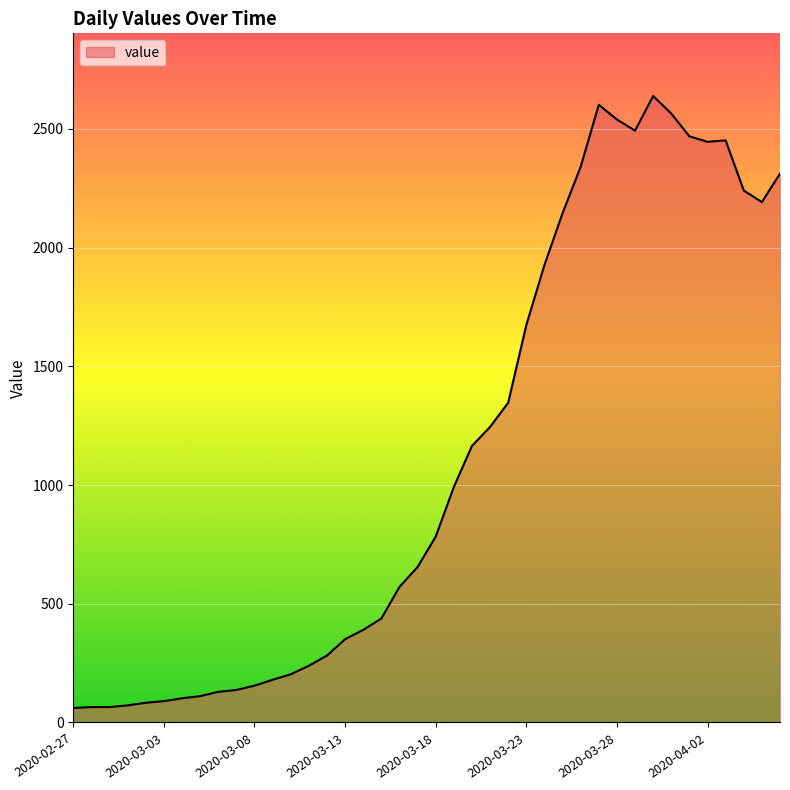

What is the maximum value shown in the chart?

2639